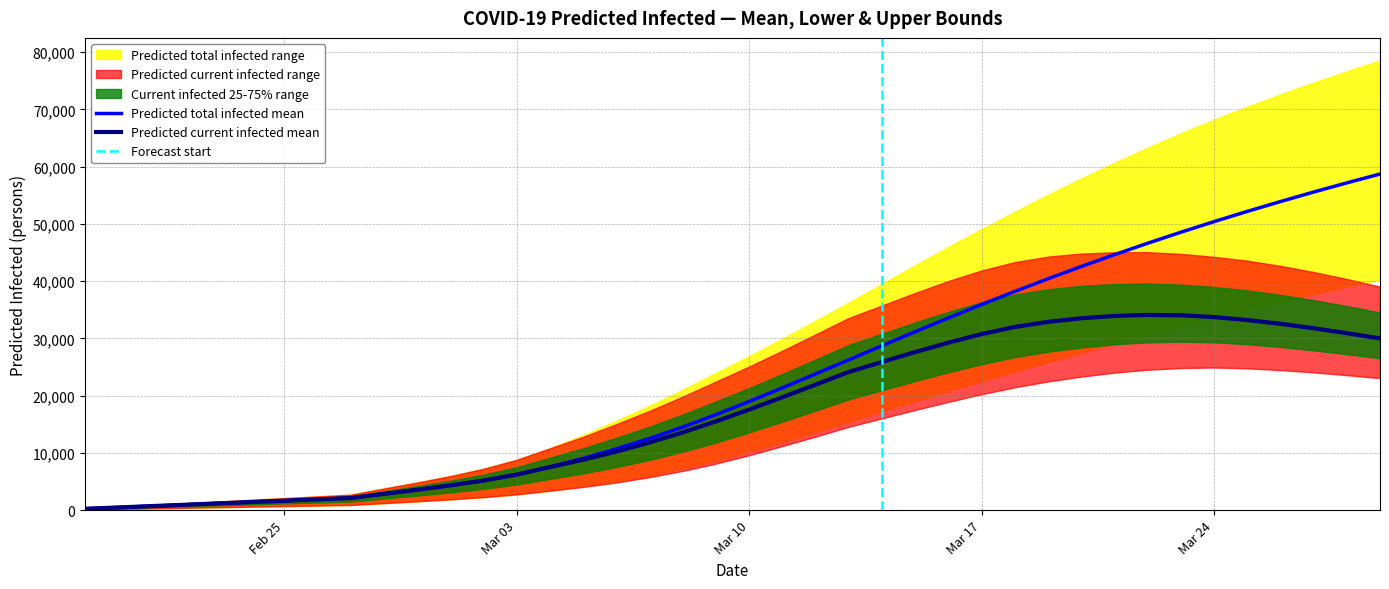

Reading left to right, what are all the values shown in this chart?

predicted_current_infected_mean: 235	470	704	939	1174	1409	1644	1879	2113	2837	3555	4316	5168	6205	7524	8802	10228	11812	13564	15495	17561	19710	21909	24133	25875	27605	29249	30746	31989	32883	33510	33917	34093	34029	33717	33203	32542	31769	30911	29991
predicted_current_infected_lower: 100	200	300	400	500	600	700	800	900	1219	1538	1880	2269	2755	3393	4055	4833	5756	6858	8129	9596	11188	12847	14548	16027	17492	18906	20244	21451	22466	23319	24012	24523	24819	24910	24763	24462	24061	23576	23055
predicted_current_infected_upper: 300	600	900	1200	1500	1800	2100	2400	2700	3773	4823	5948	7223	8797	10800	12808	15021	17333	19835	22453	25081	27850	30683	33565	35741	37939	40019	41865	43319	44275	44817	45045	45056	44762	44240	43576	42667	41594	40382	39043
predicted_total_infected_mean: 235	470	704	939	1174	1409	1644	1879	2113	2837	3555	4316	5168	6205	7524	9037	10698	12517	14503	16669	18970	21354	23787	26246	28712	31160	33565	35913	38195	40406	42547	44614	46609	48533	50386	52173	53895	55556	57158	58703
predicted_total_infected_lower: 100	200	300	400	500	600	700	800	900	1219	1538	1880	2269	2755	3393	4155	5033	6056	7258	8629	10196	11888	13647	15448	17247	19031	20786	22513	24206	25859	27474	29046	30580	32077	33539	34960	36350	37709	39024	40302
predicted_total_infected_upper: 300	600	900	1200	1500	1800	2100	2400	2700	3773	4823	5948	7223	8797	10800	13108	15621	18233	21035	23953	26881	29950	33083	36265	39514	42762	45967	49087	52115	55074	57925	60665	63289	65796	68193	70456	72616	74676	76646	78556